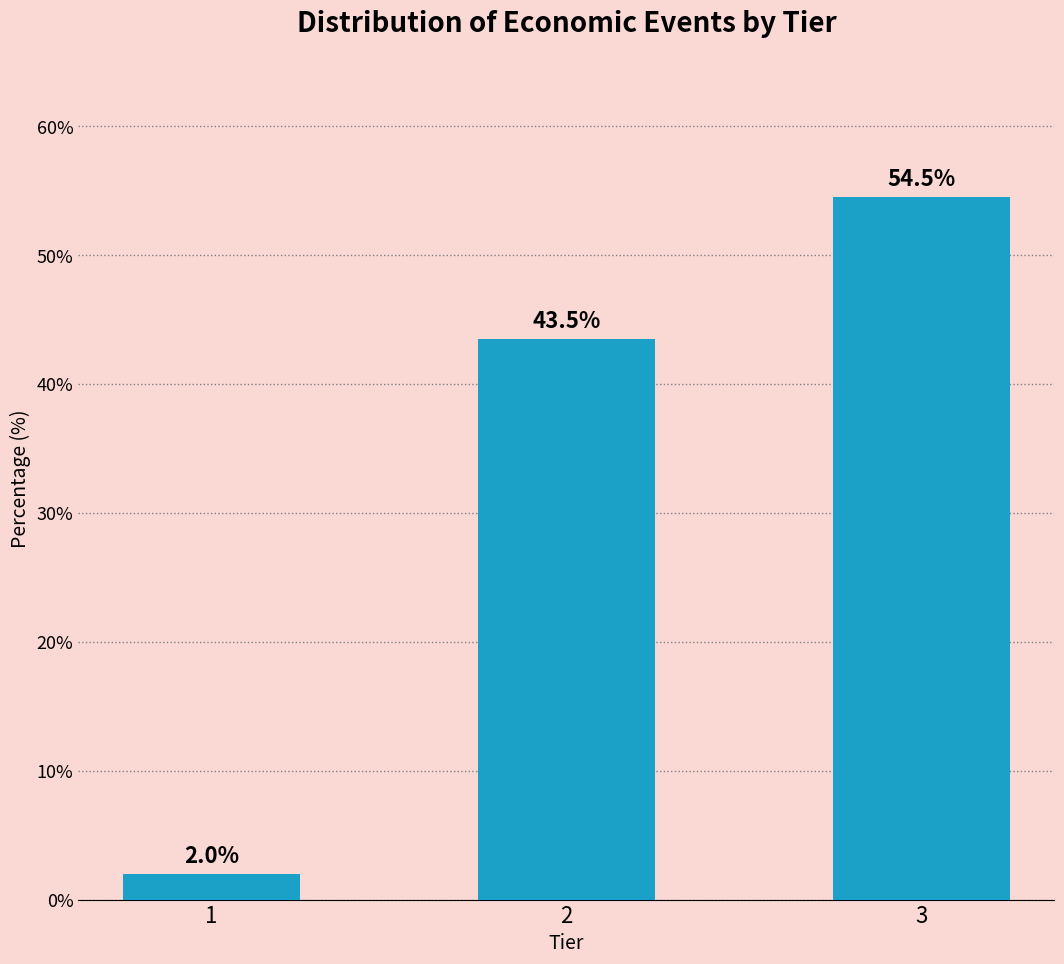

Reading right to left, transcribe all the data shown in this chart.

3=54.5	2=43.5	1=2.0